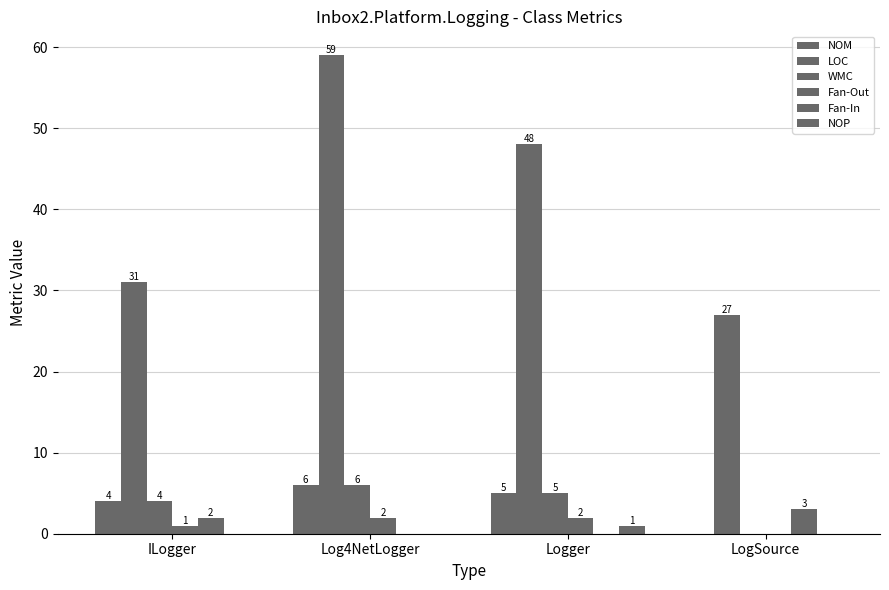

How many values in Fan-Out are above zero?

3